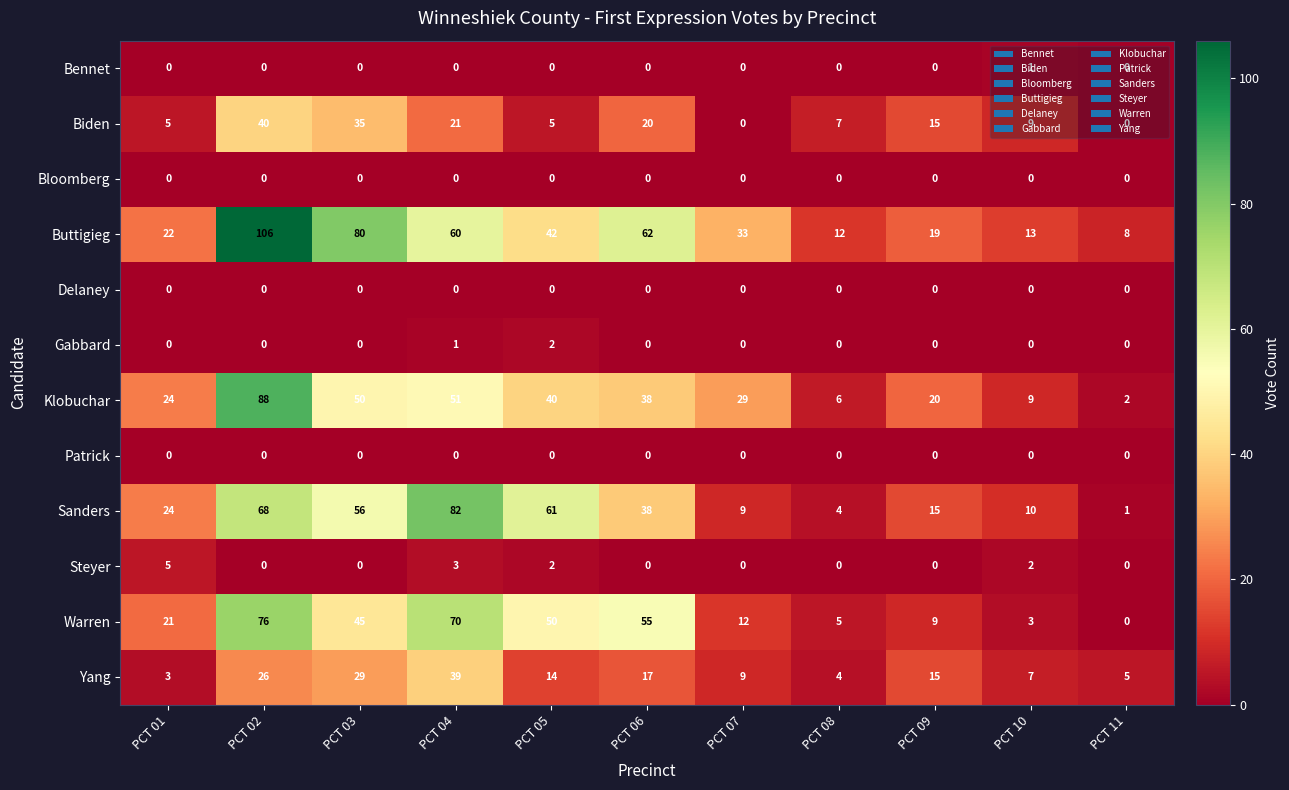

Rank the categories by Yang value from lowest to highest.

PCT 01, PCT 08, PCT 11, PCT 10, PCT 07, PCT 05, PCT 09, PCT 06, PCT 02, PCT 03, PCT 04